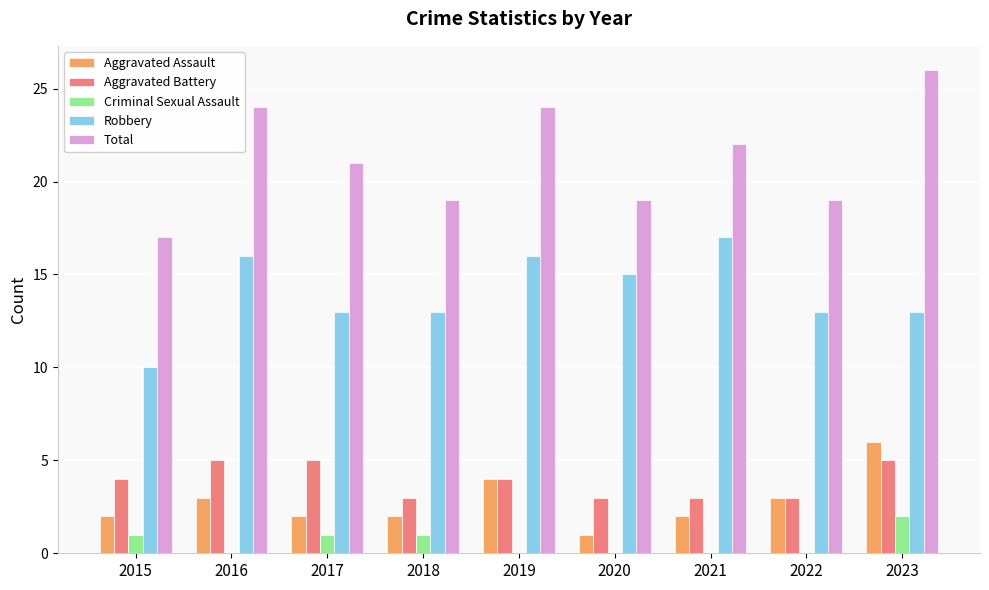

What is the total value across all series at 2015?

34